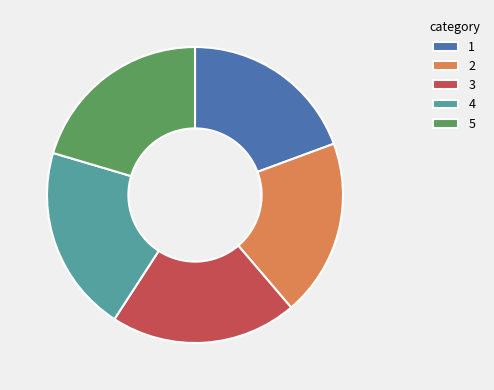

Is the sum of 1 and 5 greater than half?

No